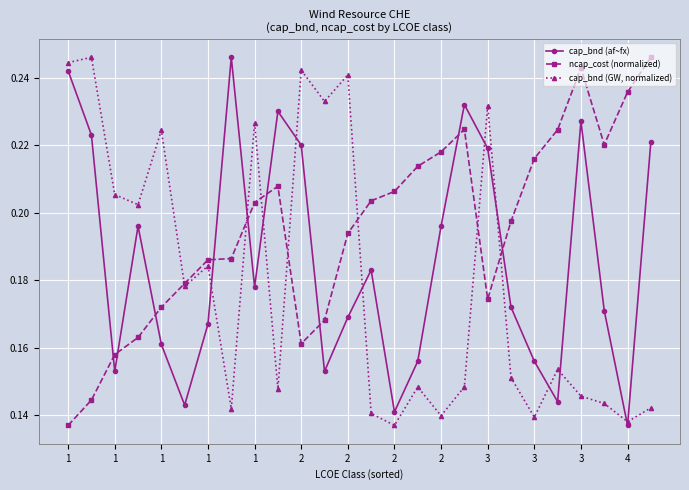

How many cap_bnd (af~fx) values are between 0 and 1?

26